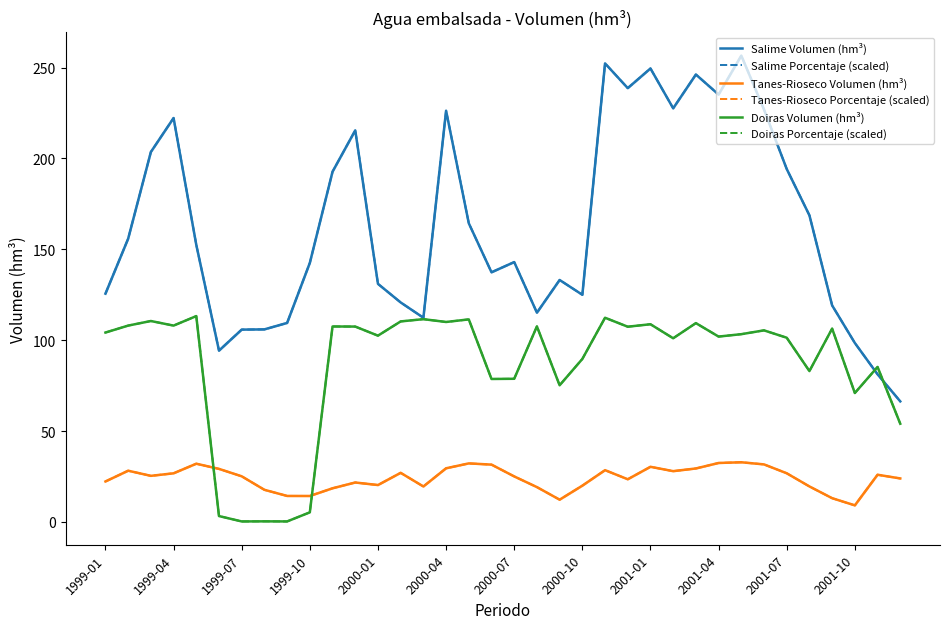

What is the average value of the Doiras Volumen (hm³) series?

86.0